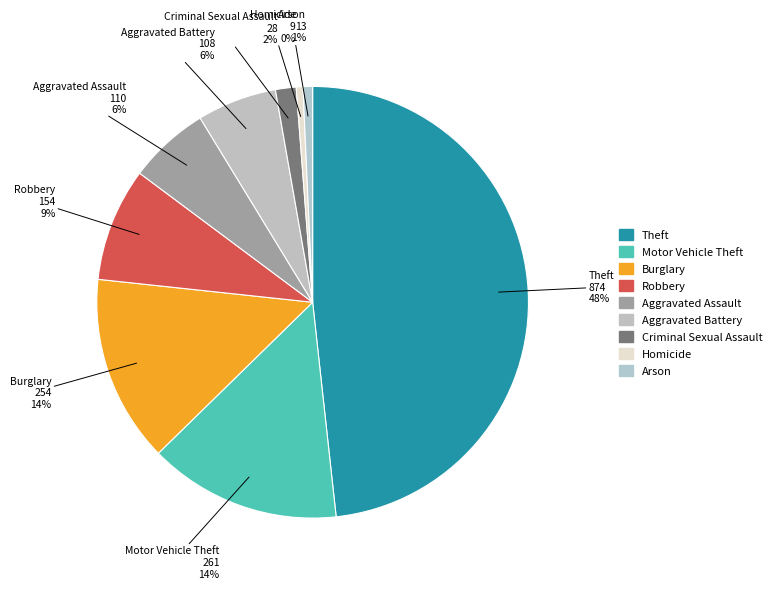

To the nearest percent, what is the average slice percentage?

11%